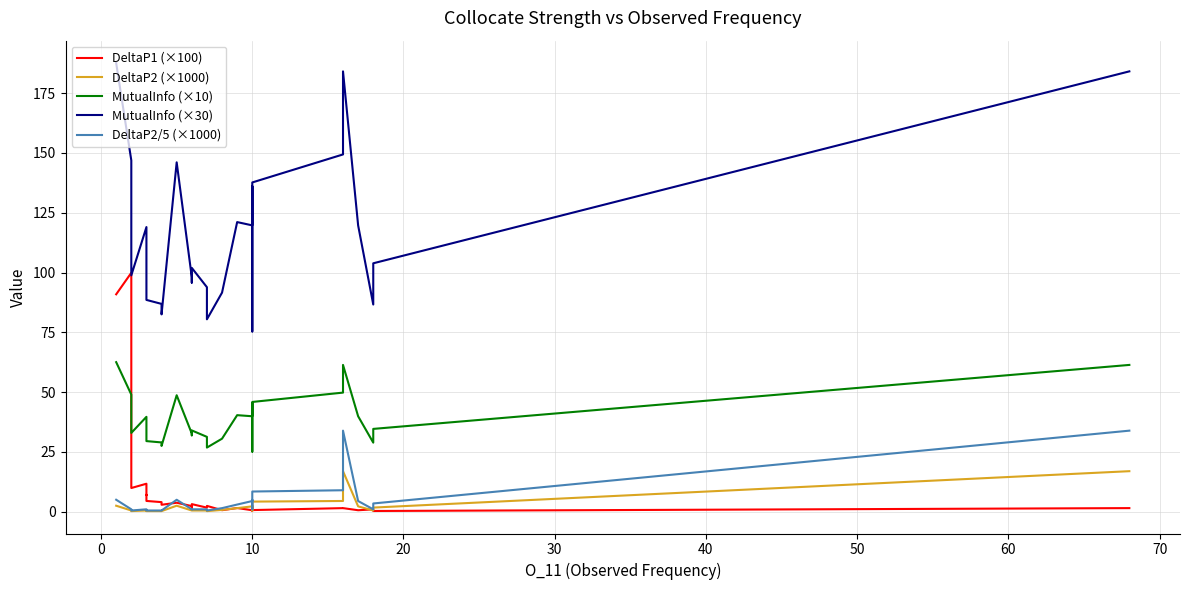

True or false: MutualInfo (×30) and DeltaP2 (×1000) cross at least once.

False